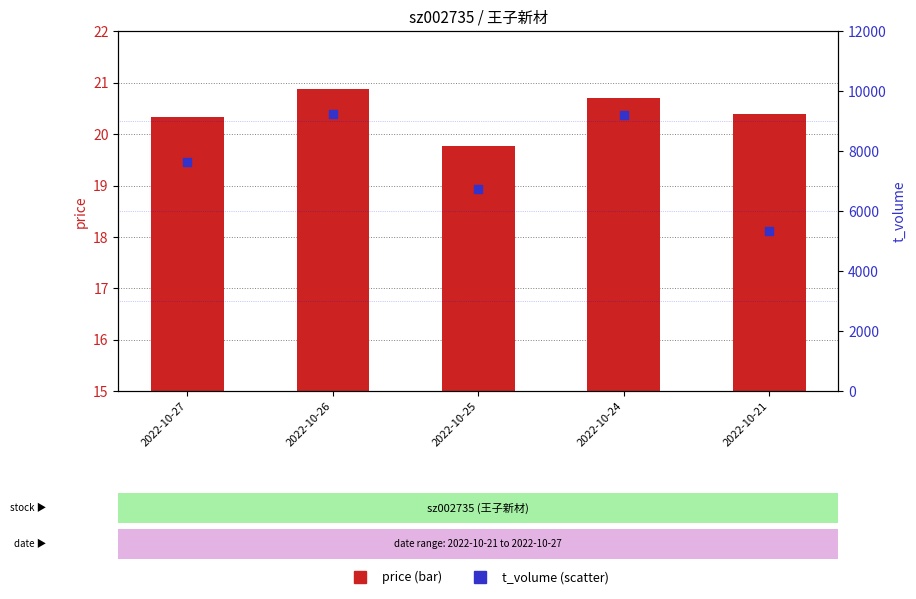

What are all the series names shown in the legend?

price, t_volume